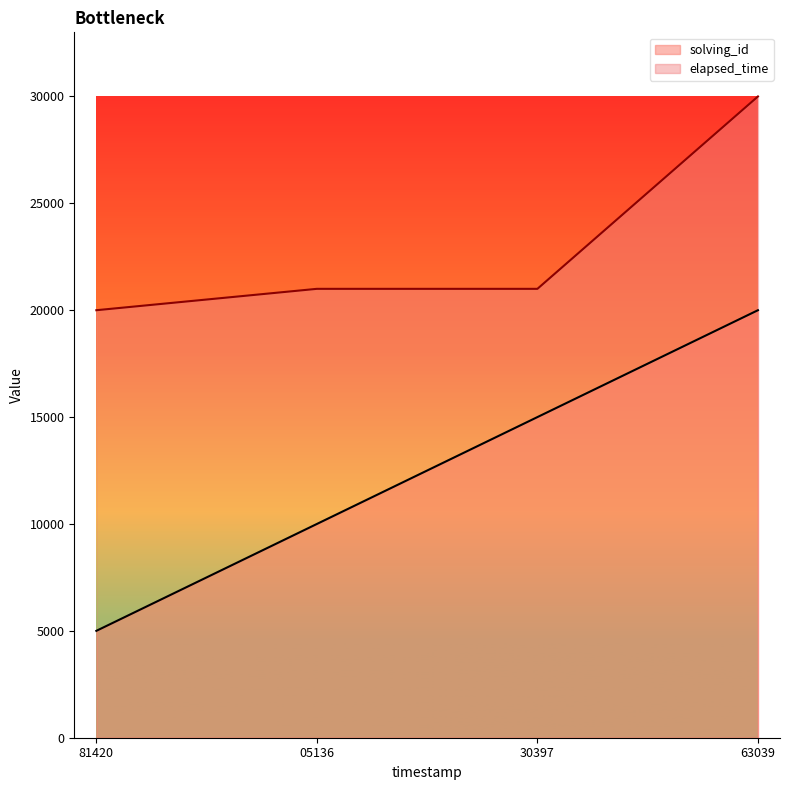

Which series has the largest range (max minus min)?

solving_id